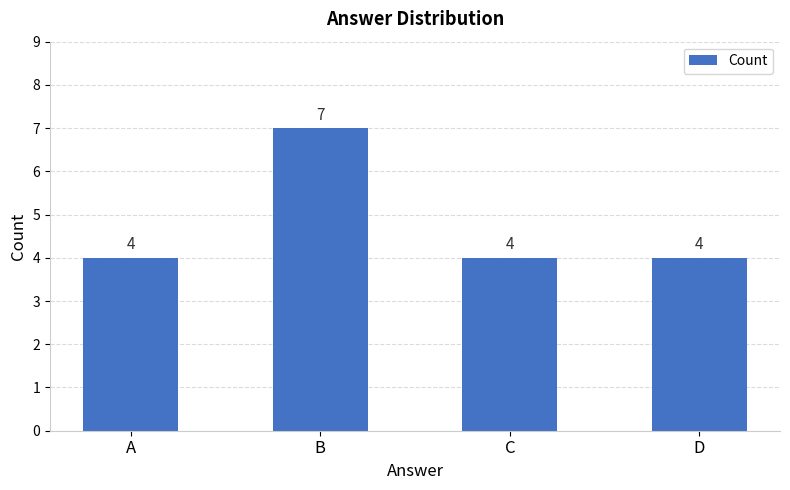

What is the smallest value displayed?

4